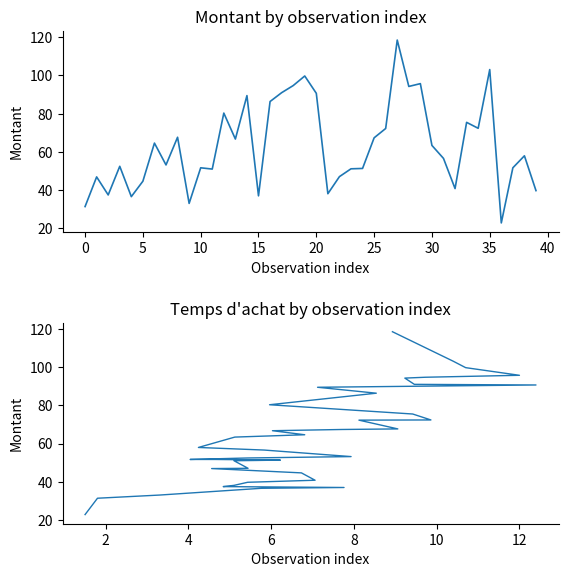

Which has a higher value, 30 or 37?

30